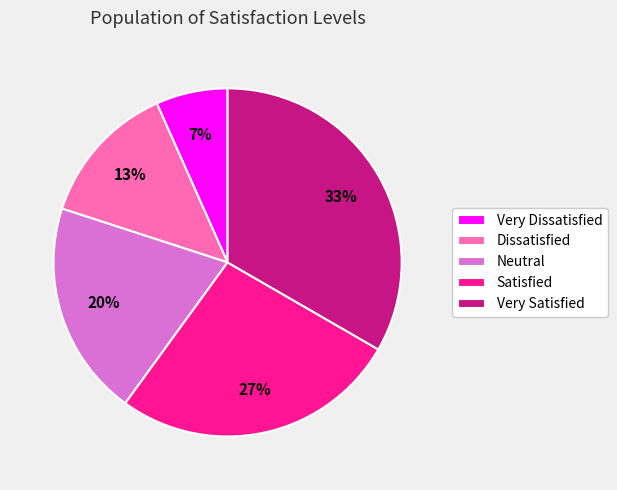

What is the largest slice in the pie chart?

Very Satisfied